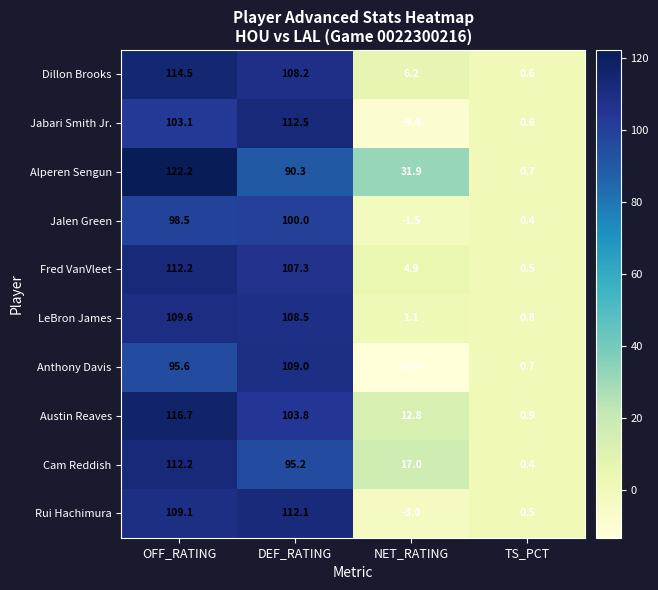

How many values in the Dillon Brooks series are below 108?

2